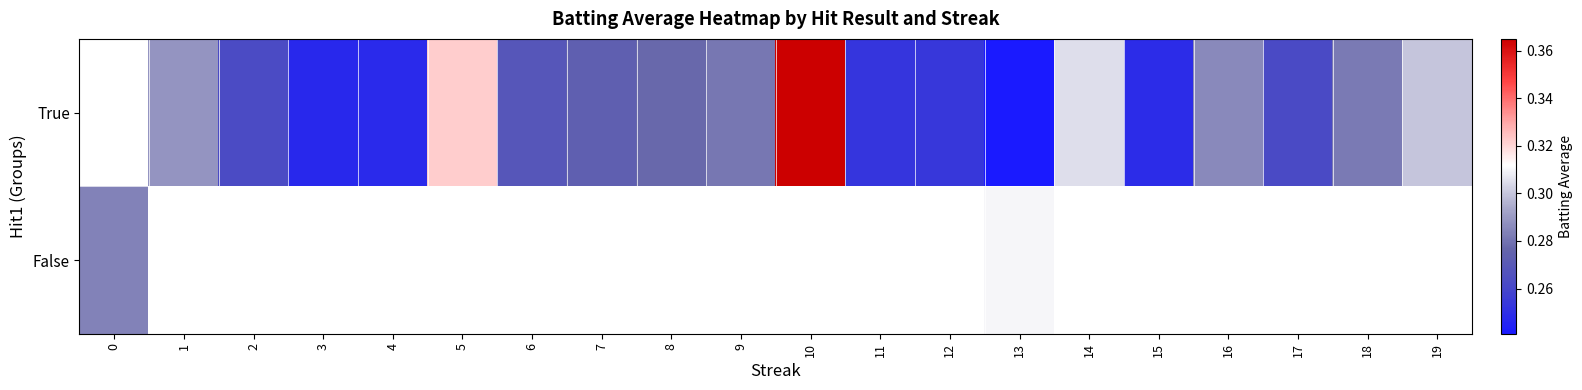

Is the value of False at 14 greater than the value of True at 8?

No